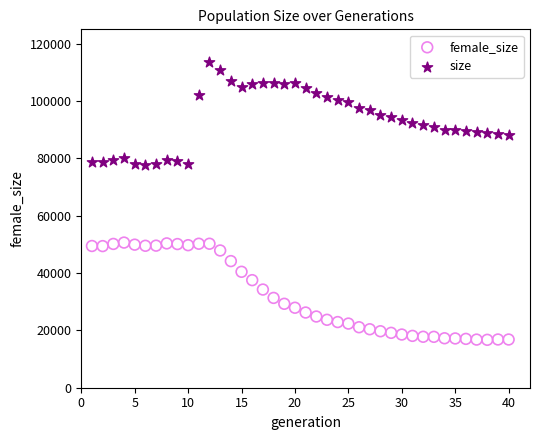

Which series reaches the maximum Y coordinate?

size